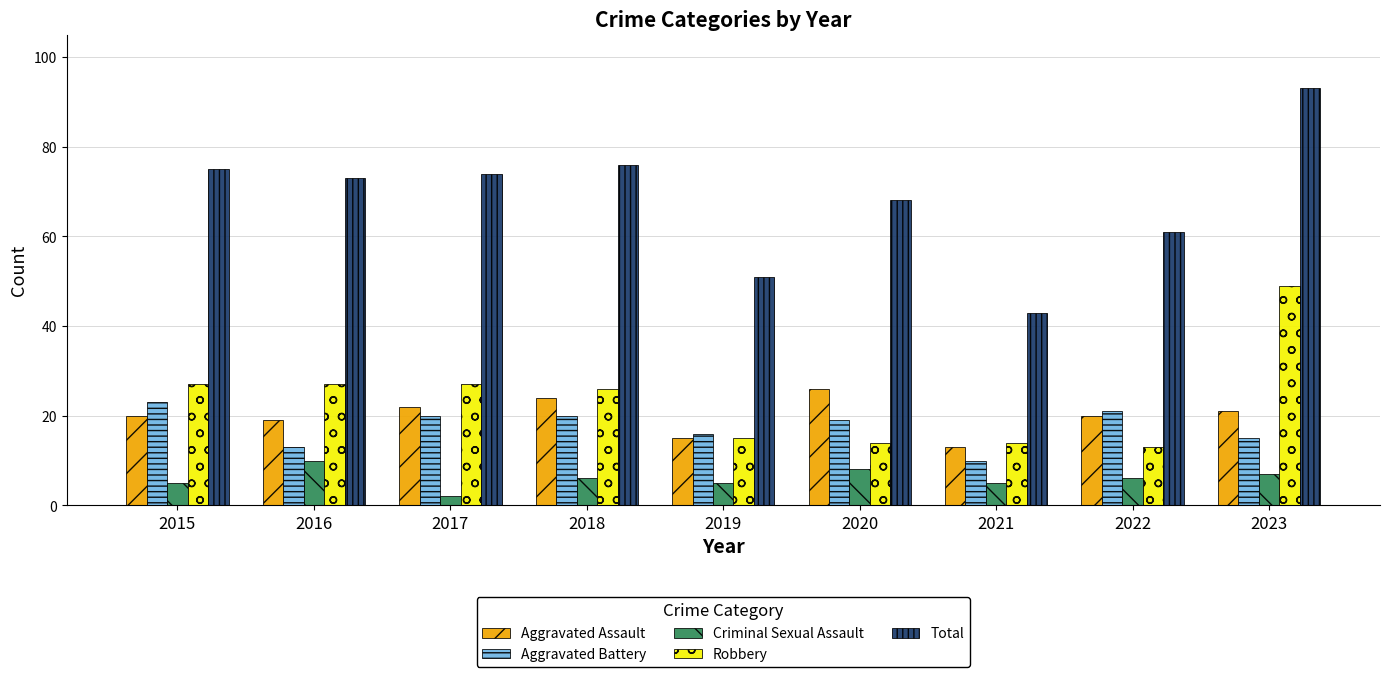

At which label does Aggravated Battery first exceed 19?

2015